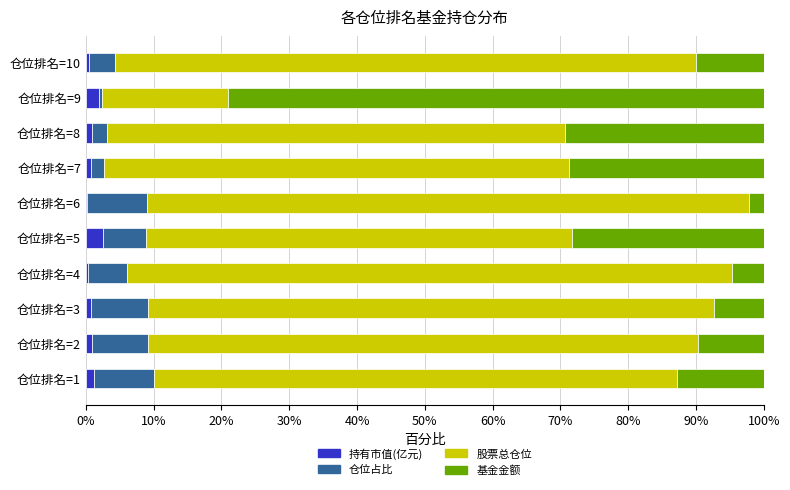

What is the highest value of the 持有市值(亿元) series?

2.6